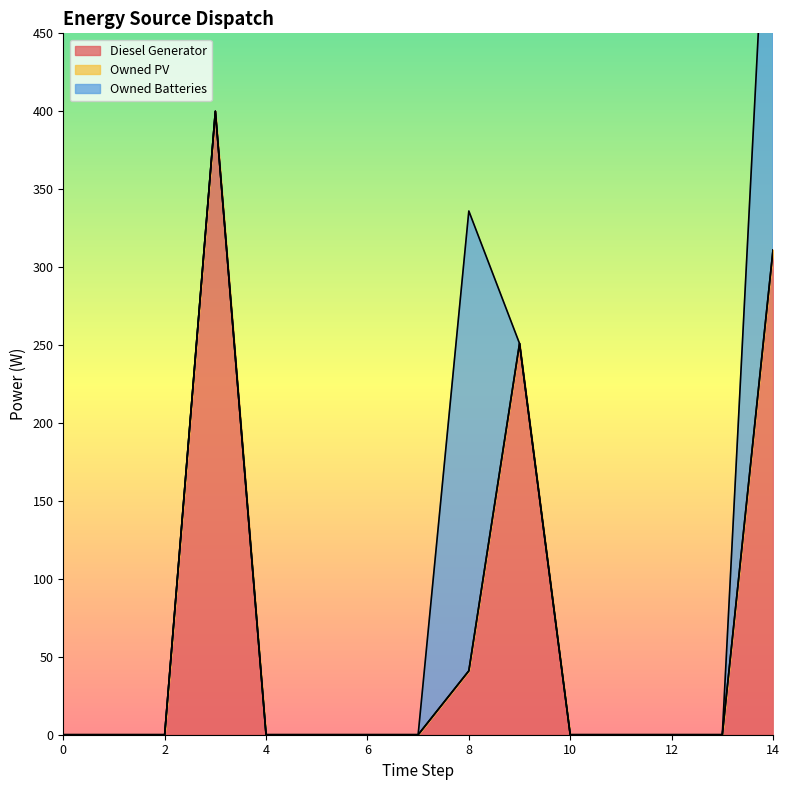

Rank the series by their average value, from lowest to highest.

Owned PV, Owned Batteries, Diesel Generator